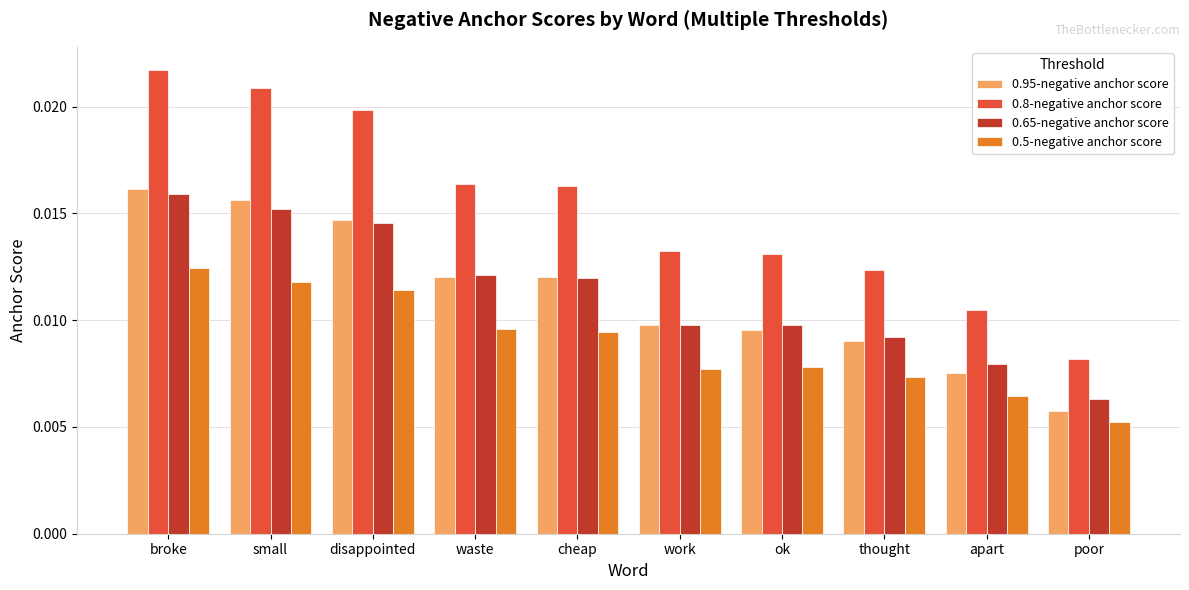

At which label does 0.8-negative anchor score reach its minimum?

poor